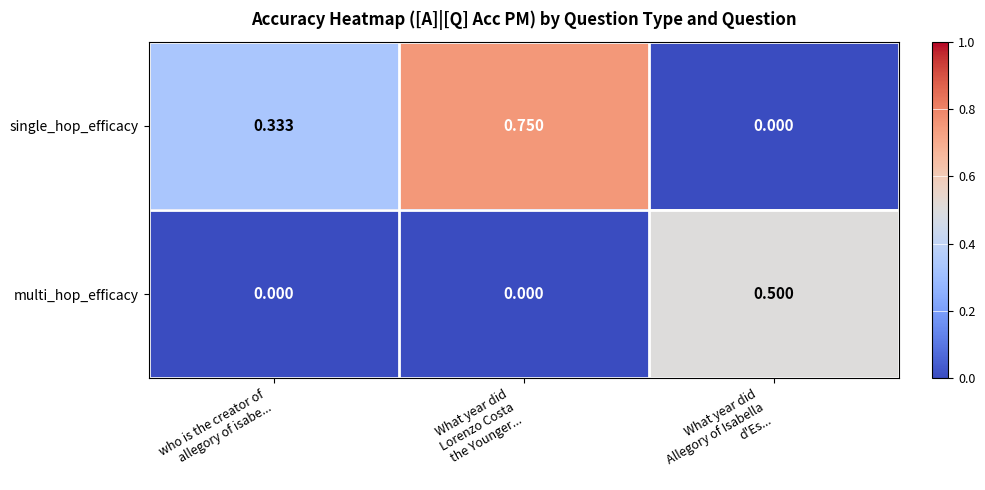

How many distinct data groups are displayed?

2